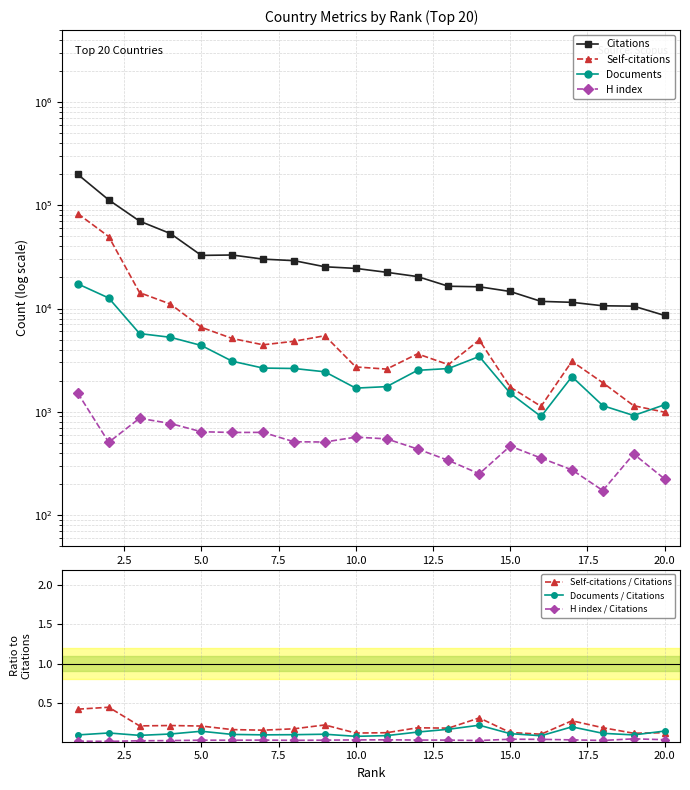

True or false: Self-citations and Citations intersect in this chart.

False